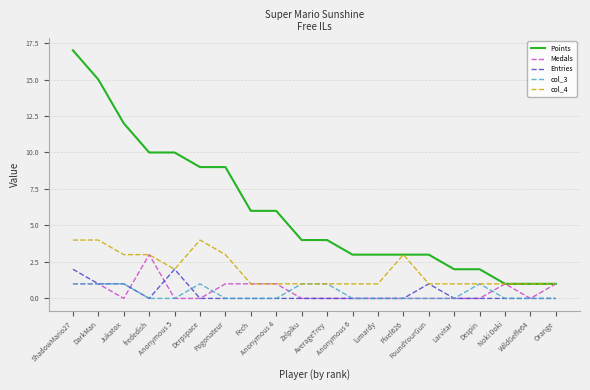

How many lines are shown in the chart?

5